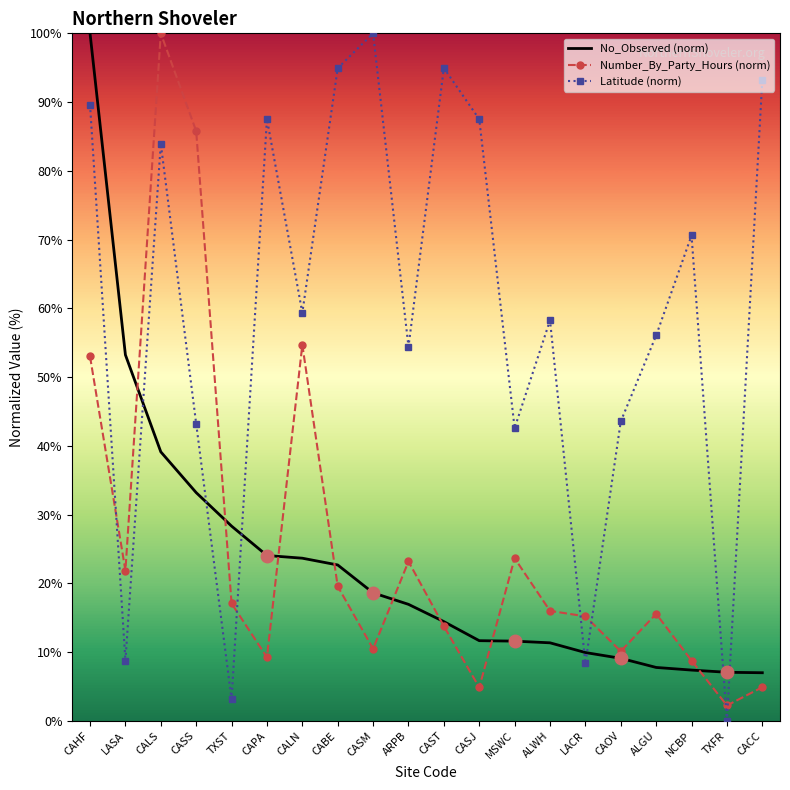

Where do No_Observed (norm) and Number_By_Party_Hours (norm) first cross each other?

LASA and CALS